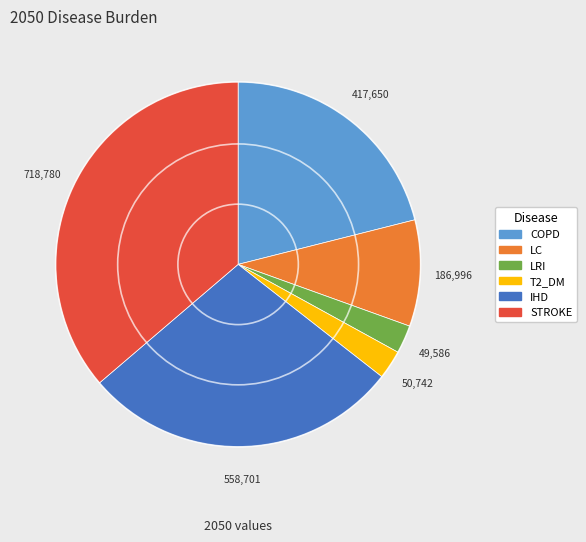

Which slice is the largest?

STROKE